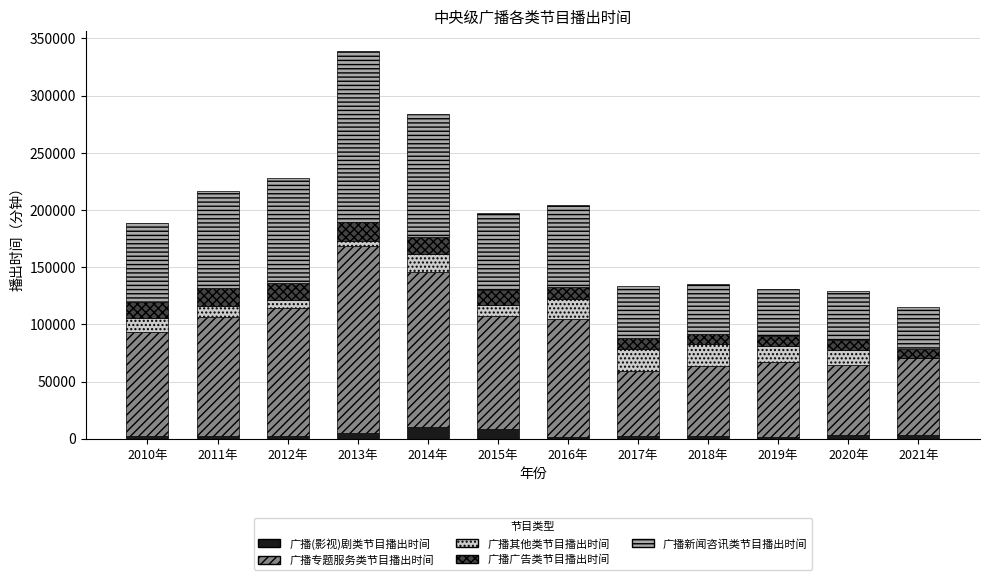

What is the total value across all series at 2015年?

197759.0